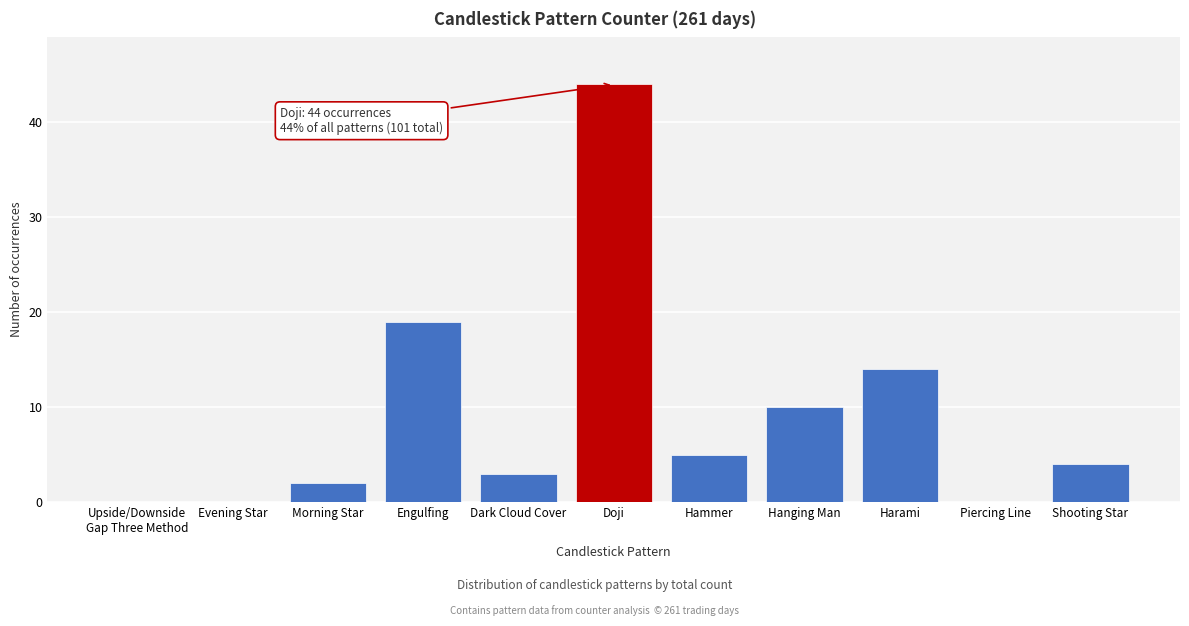

What is the change in value from Evening Star to Hanging Man?

+10